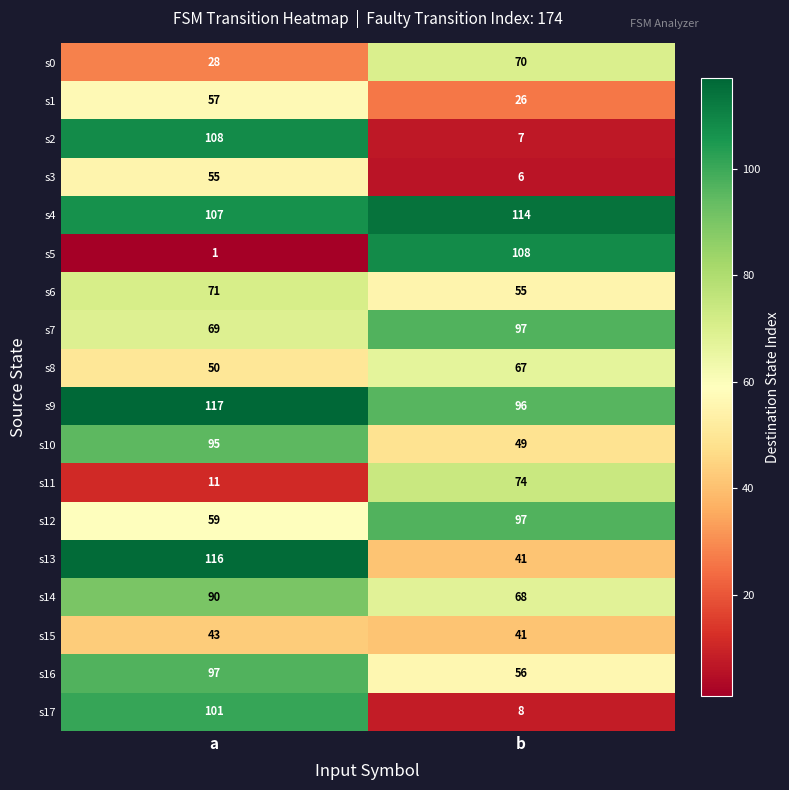

At how many categories does at least one series exceed 98?

2